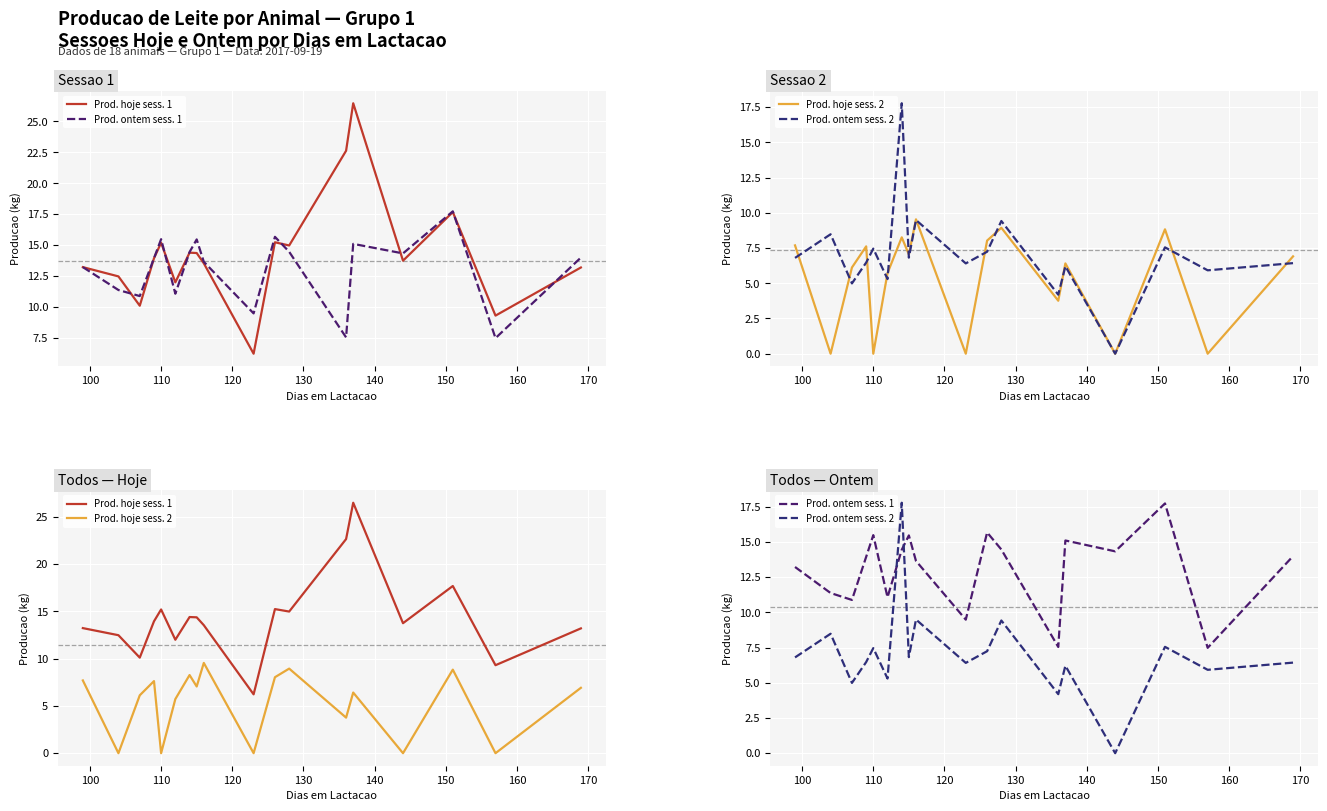

List the series in order of their peak value, highest first.

Prod. hoje sess. 1, Prod. ontem sess. 2, Prod. ontem sess. 1, Prod. hoje sess. 2